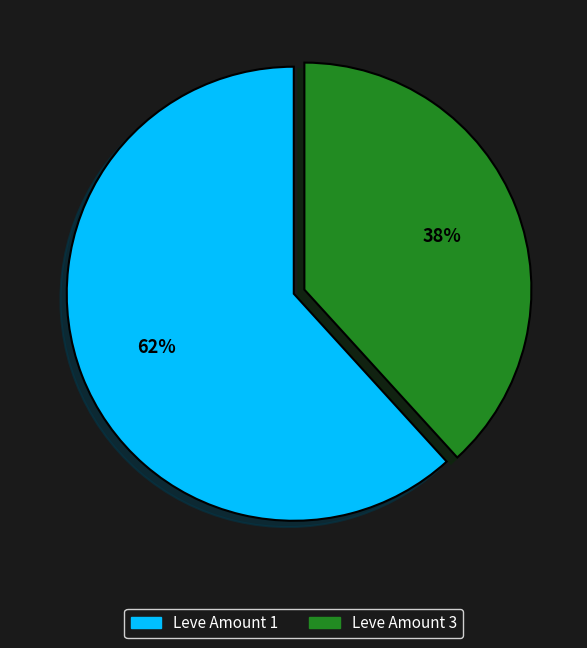

Is there a majority slice in this chart?

Yes